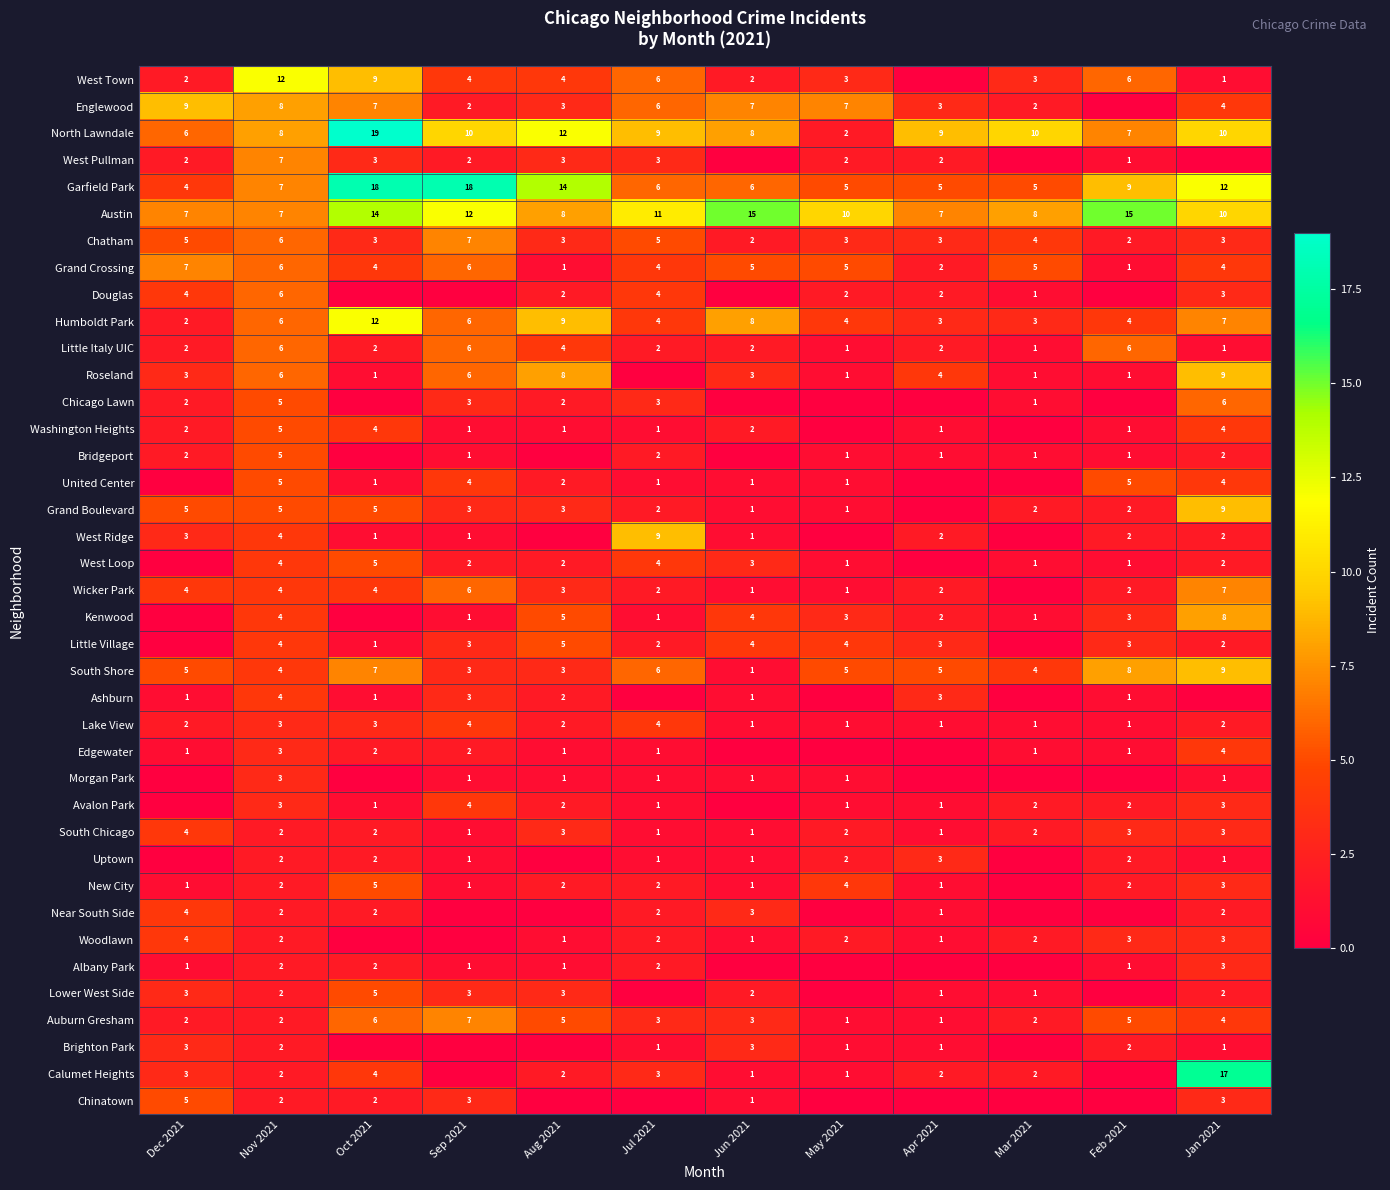

The Auburn Gresham series shows 3 at Jun 2021. True or false?

True